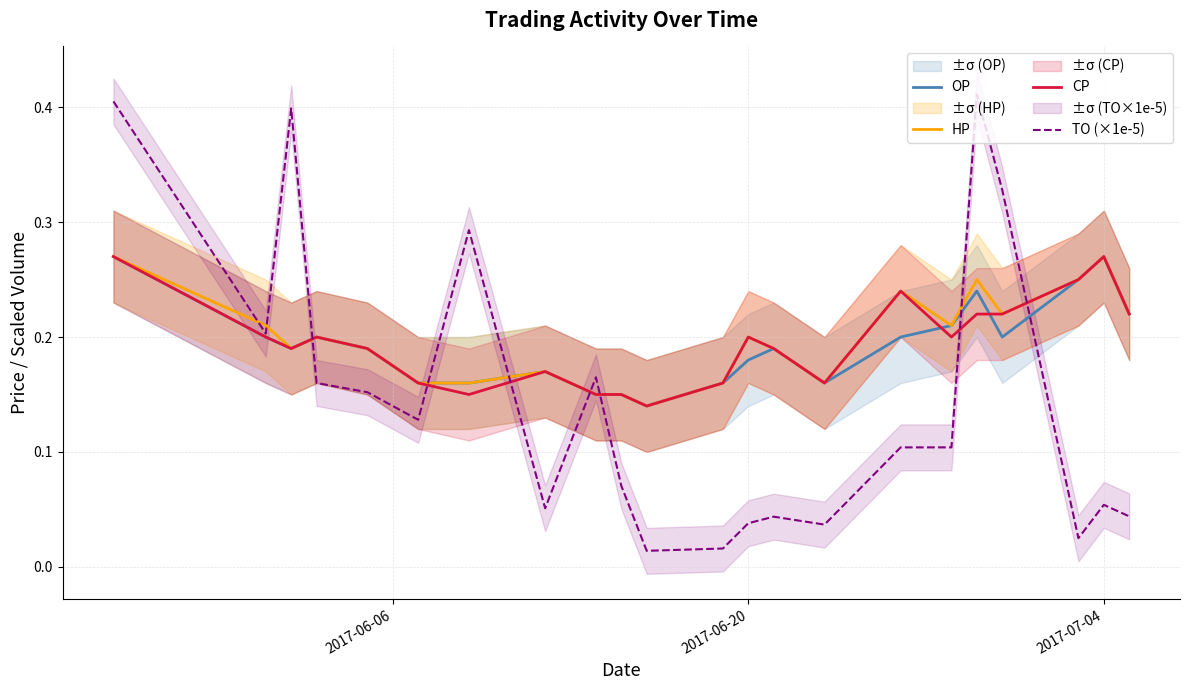

Does the chart display data point markers on the line(s)?

No